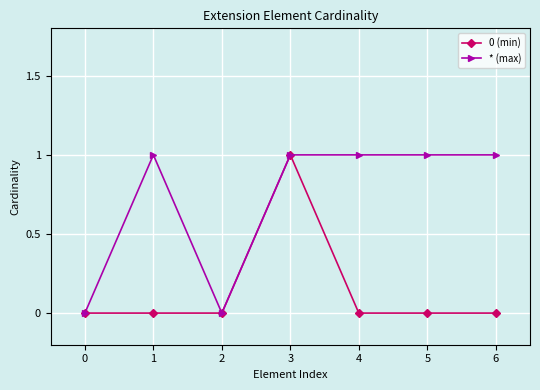

What is the difference between the maximum and minimum values in the * (max) series?

1